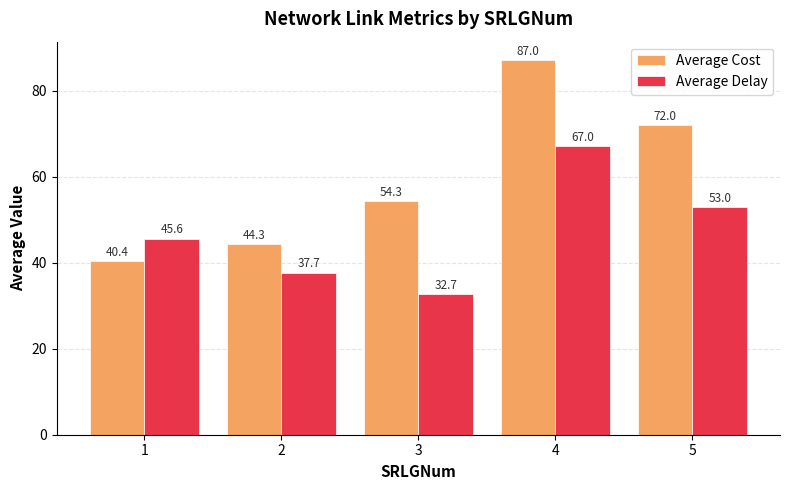

What is the value of the Average Delay bar at the 2nd from the left?

37.7